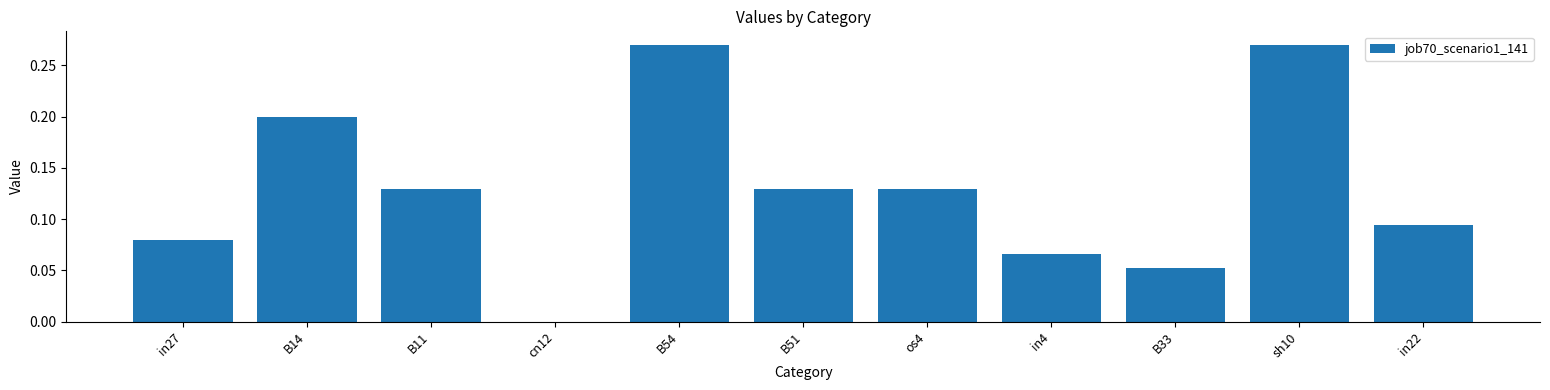

Count the number of data series in this chart.

1